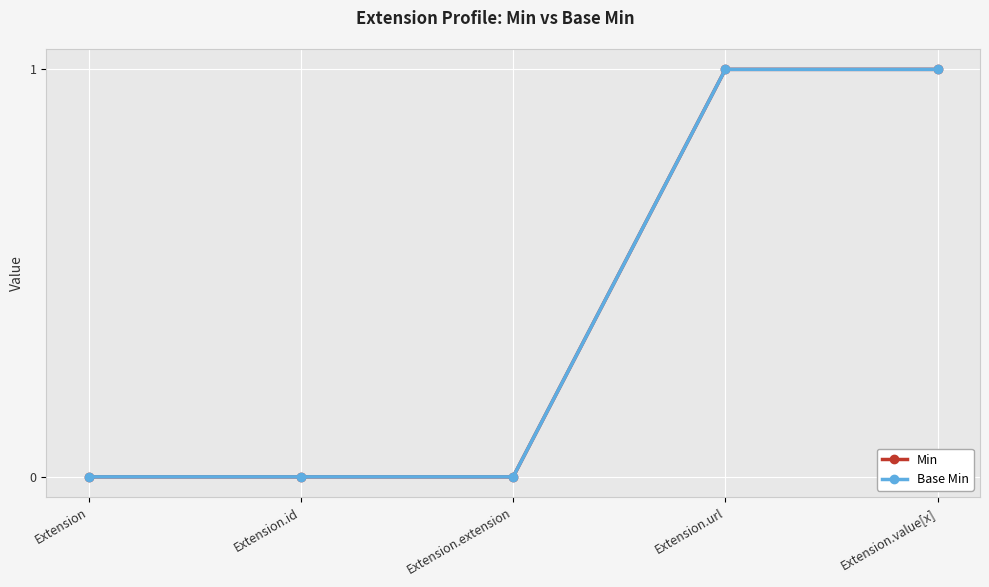

The value of Min at Extension is 0. True or false?

True